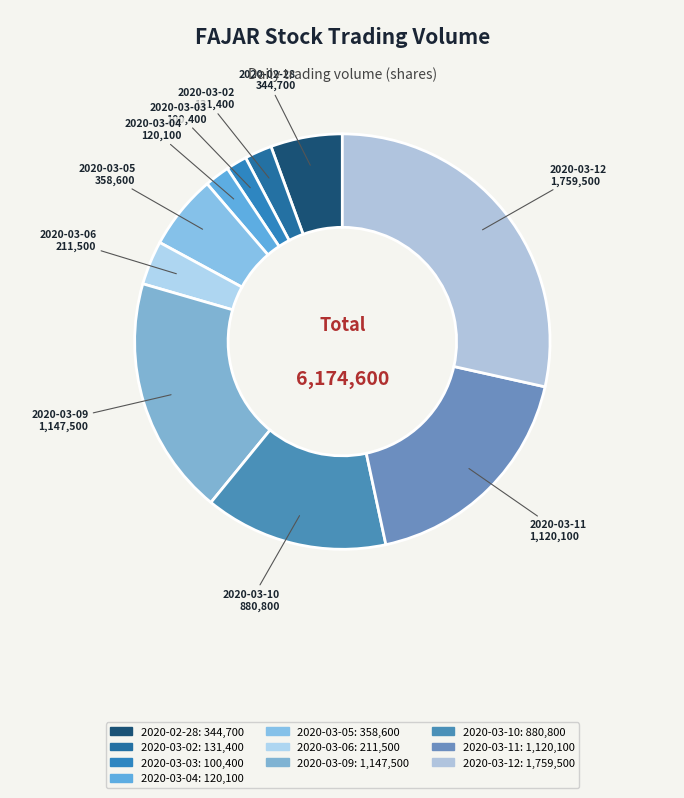

Which slice is the largest?

2020-03-12